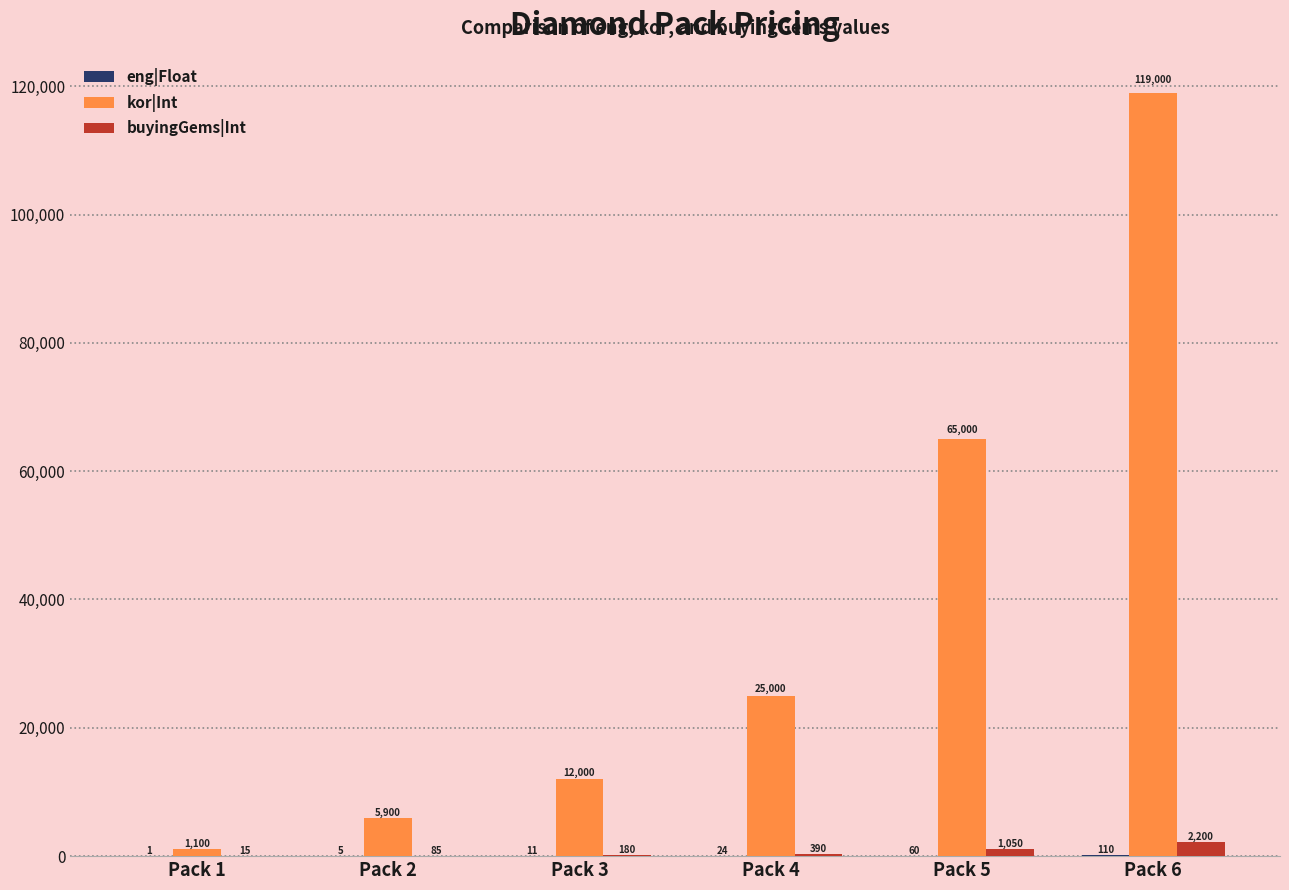

Does the chart contain stacked bars?

No